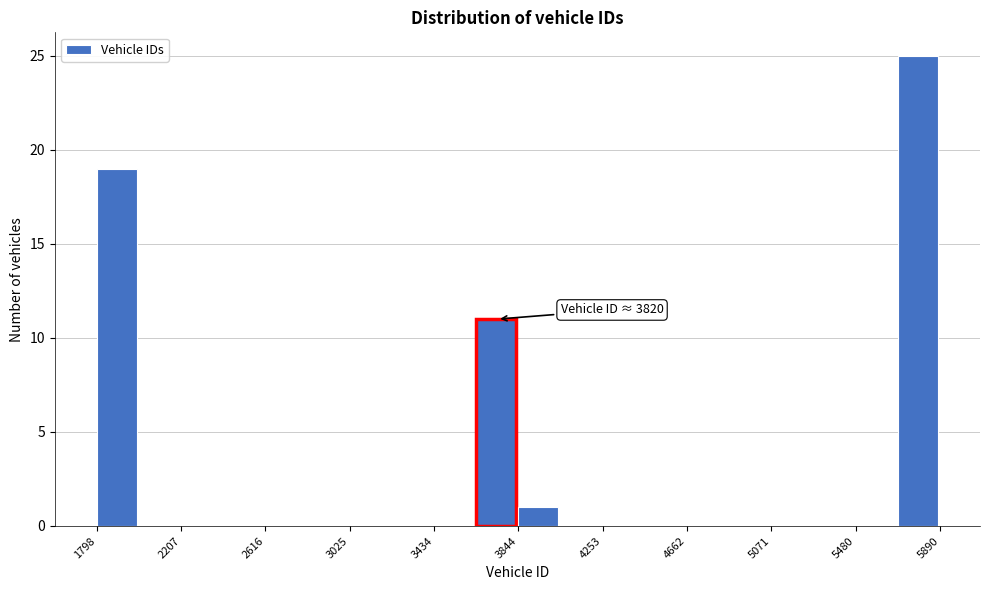

Over which range of the x-axis is the bar tallest?

5700 to 5900